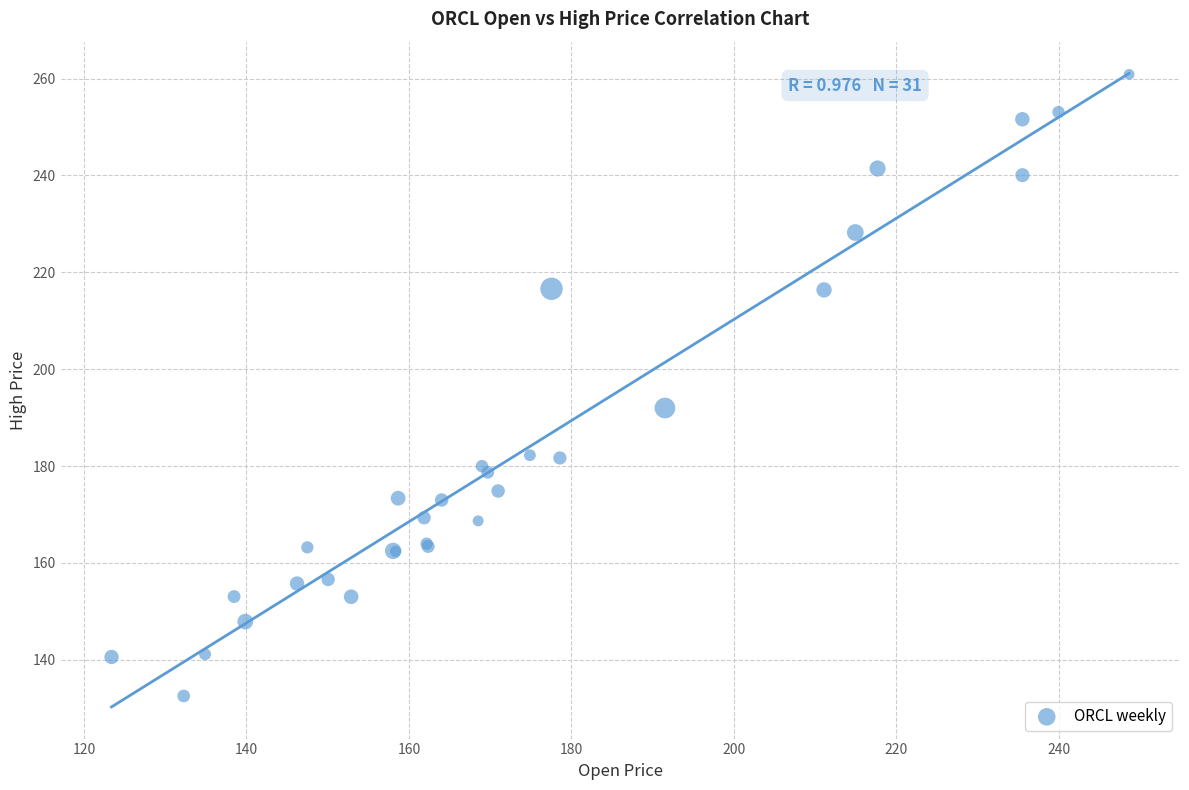

What Y value in the scatter plot is closest to 196?

192.0